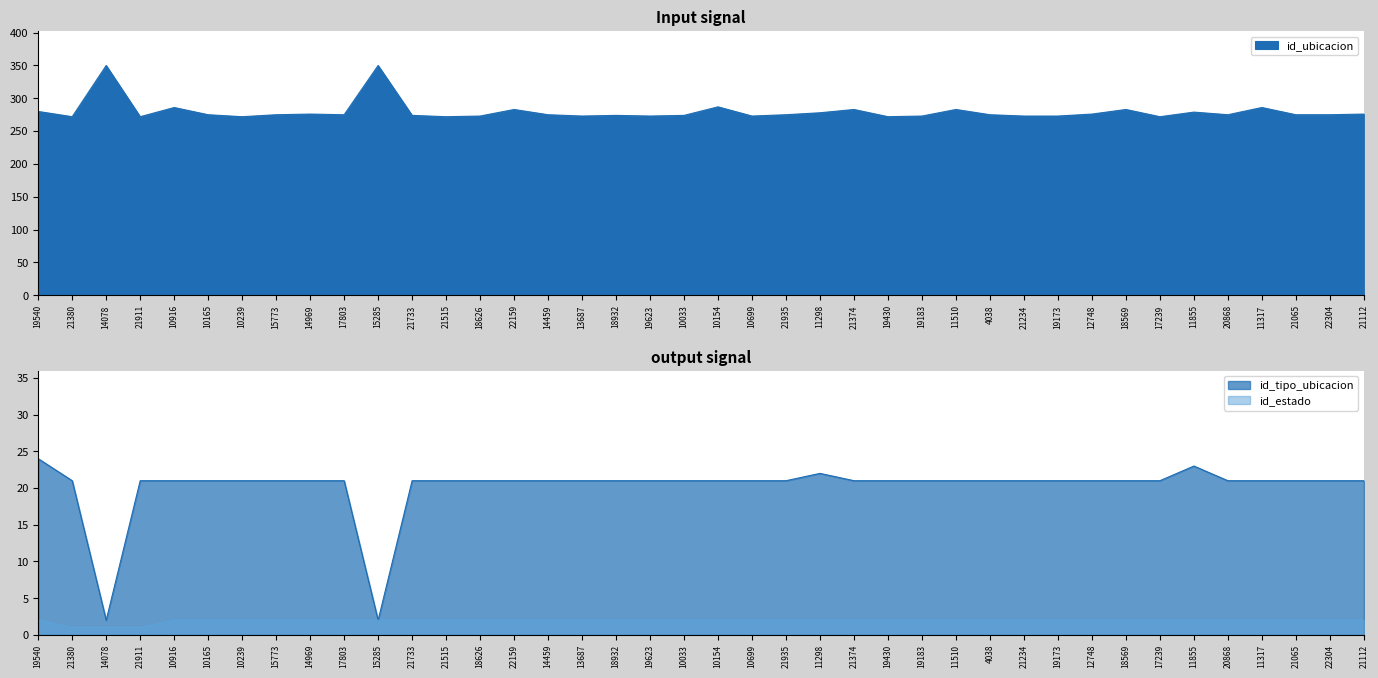

True or false: id_tipo_ubicacion has a value of 21 at 13687.

True